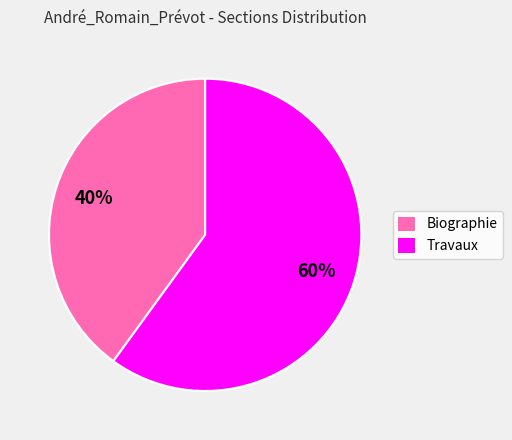

Which category has the biggest portion of the pie?

Travaux